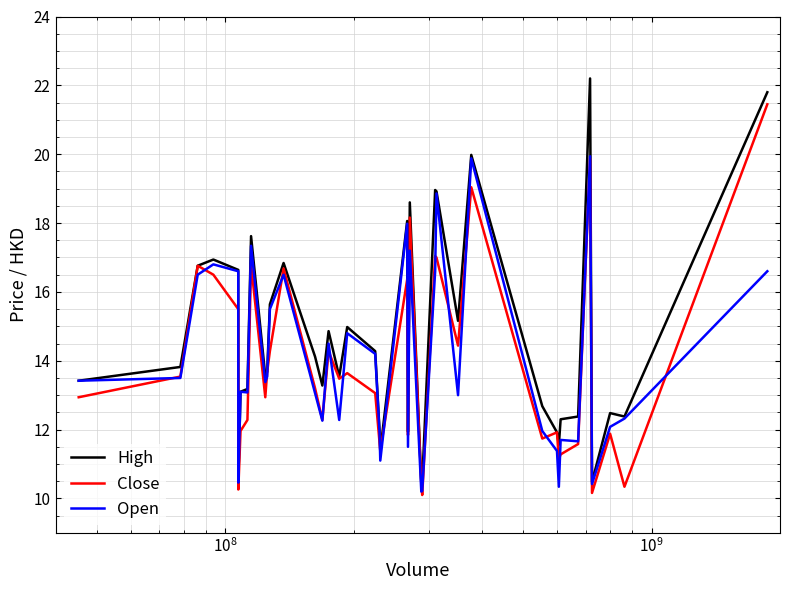

What is the lowest value of the Close series?

10.1